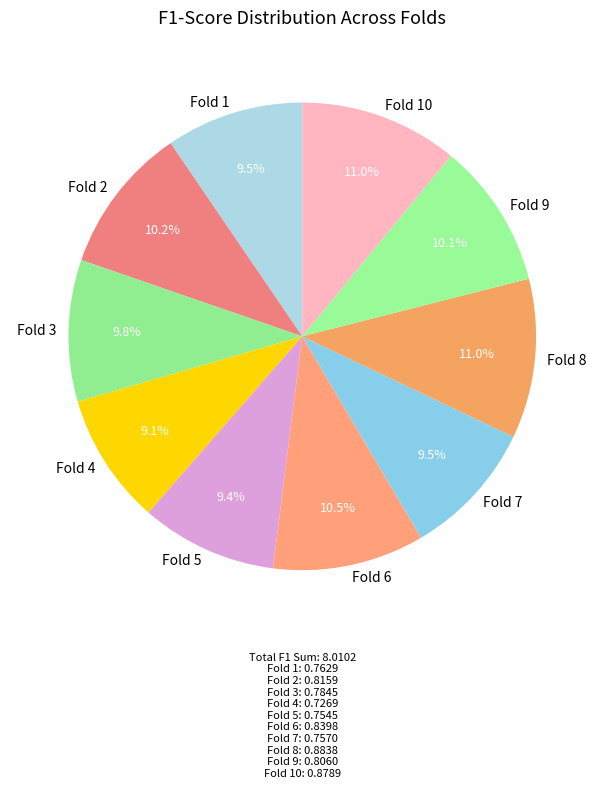

Is Fold 4 the majority of the pie?

No